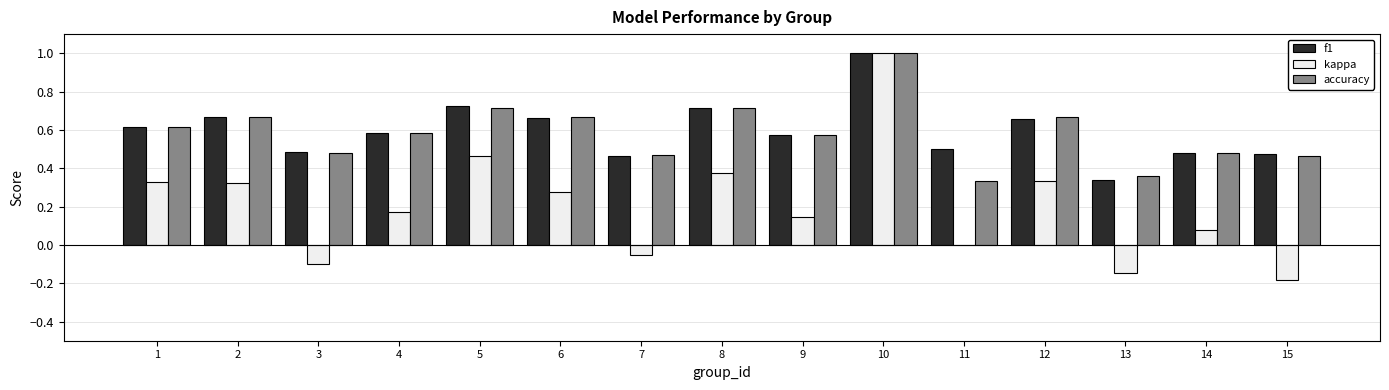

At which category is the sum across all series the highest?

10